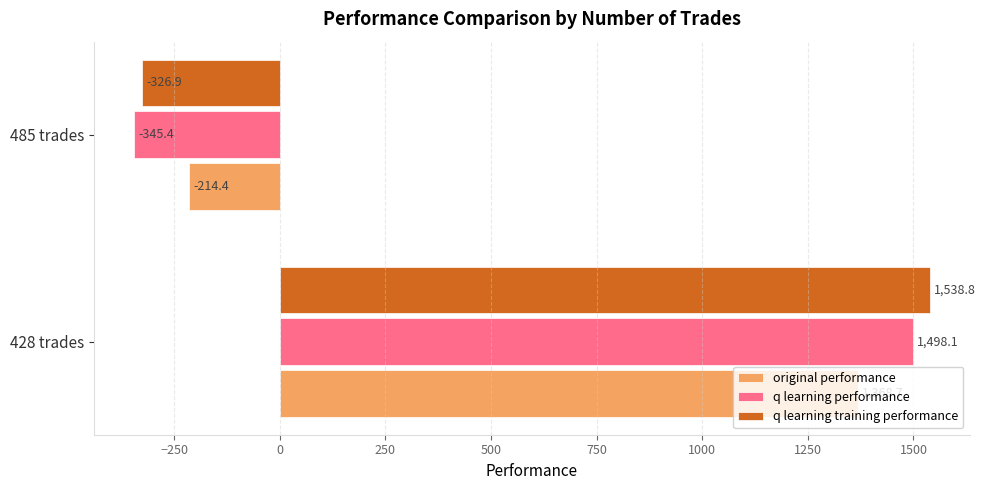

How many data points in original performance are above 1368?

1